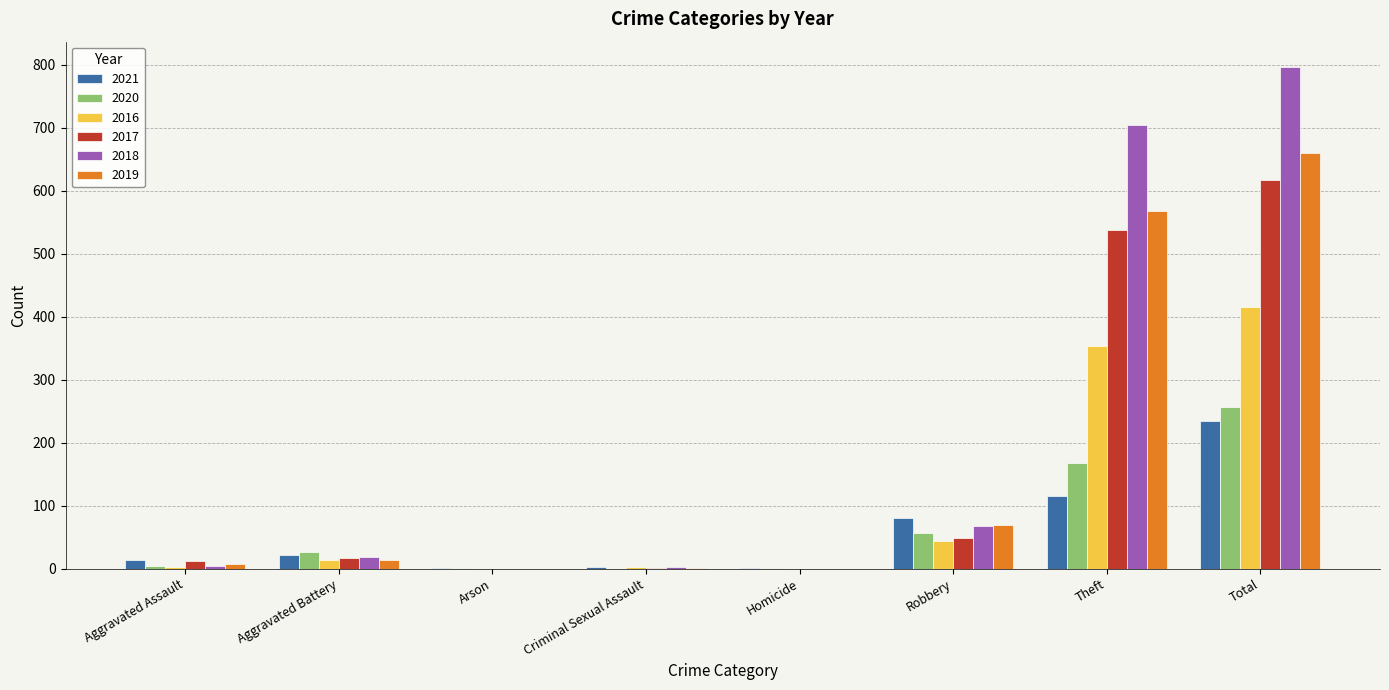

Does the chart contain stacked bars?

No